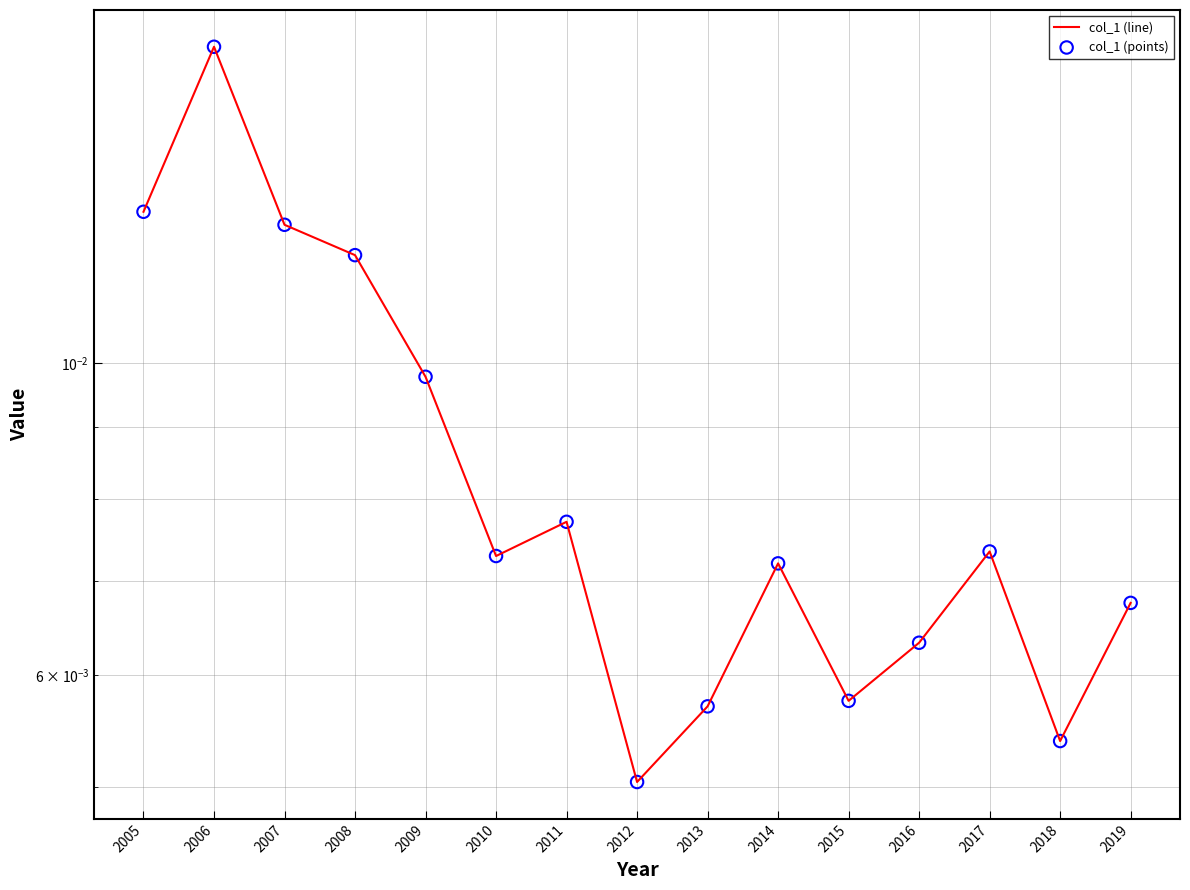

Which series reaches the maximum Y coordinate?

col_1 (line)